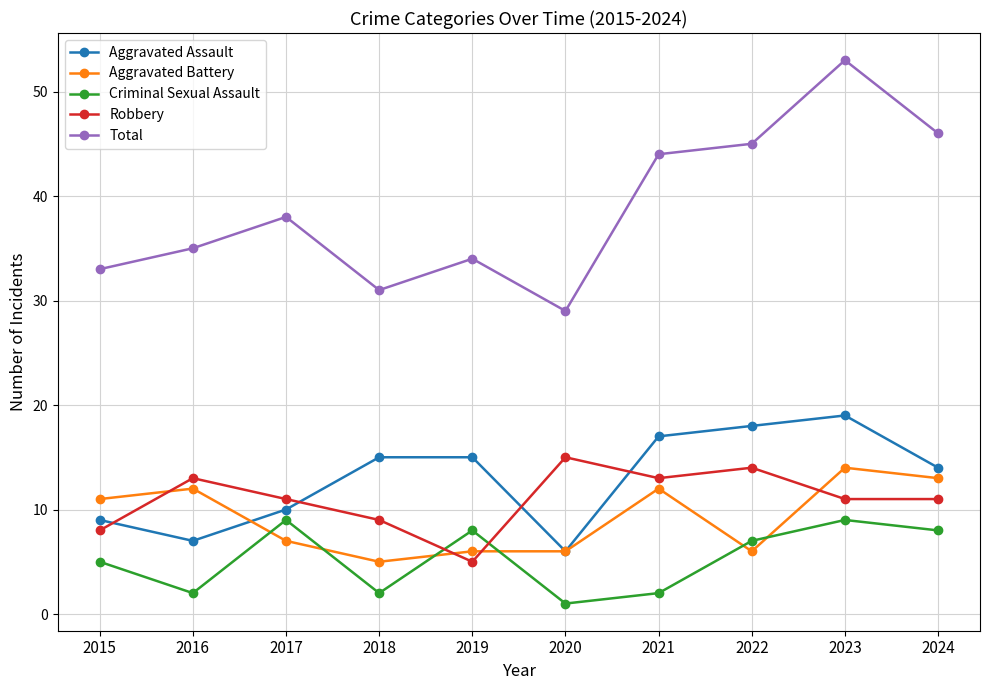

What is the maximum value shown in the chart?

53